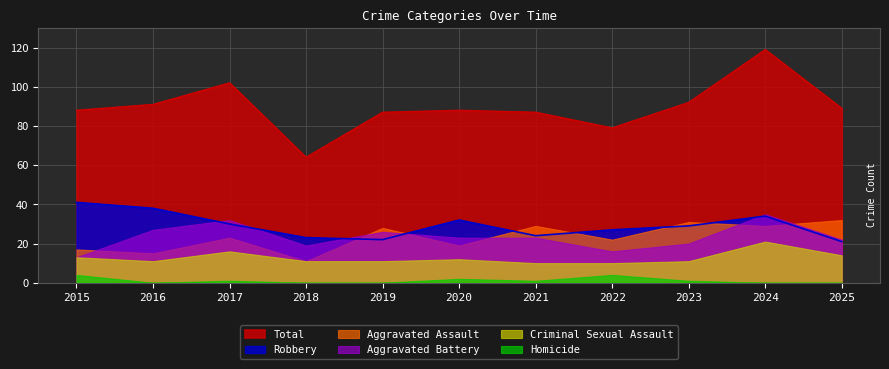

At which category does Homicide reach its first local peak?

2017